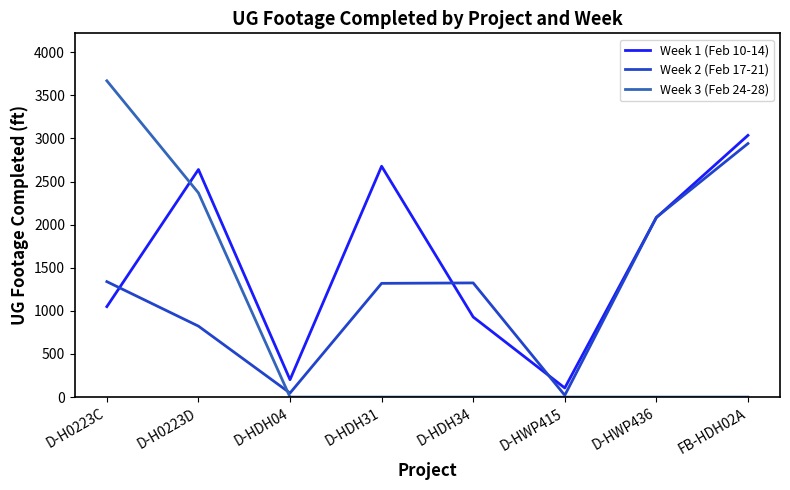

How many Week 2 (Feb 17-21) values are between 823 and 2085?

5